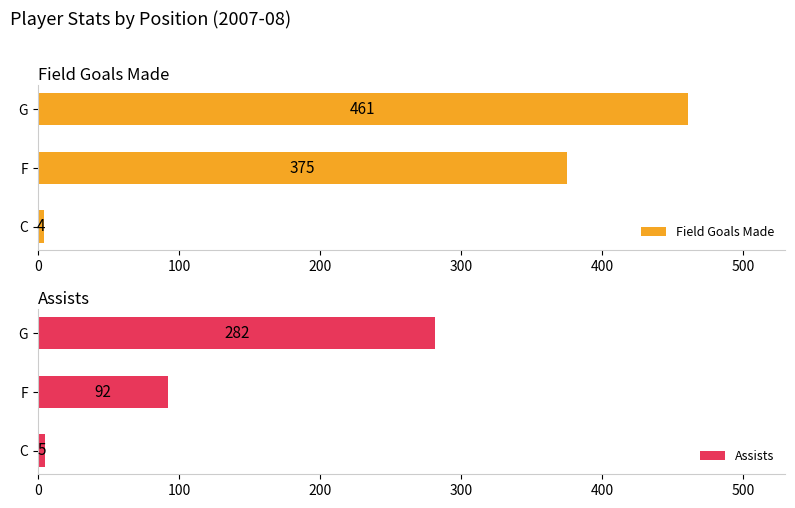

What are all the series names shown in the legend?

Field Goals Made, Assists